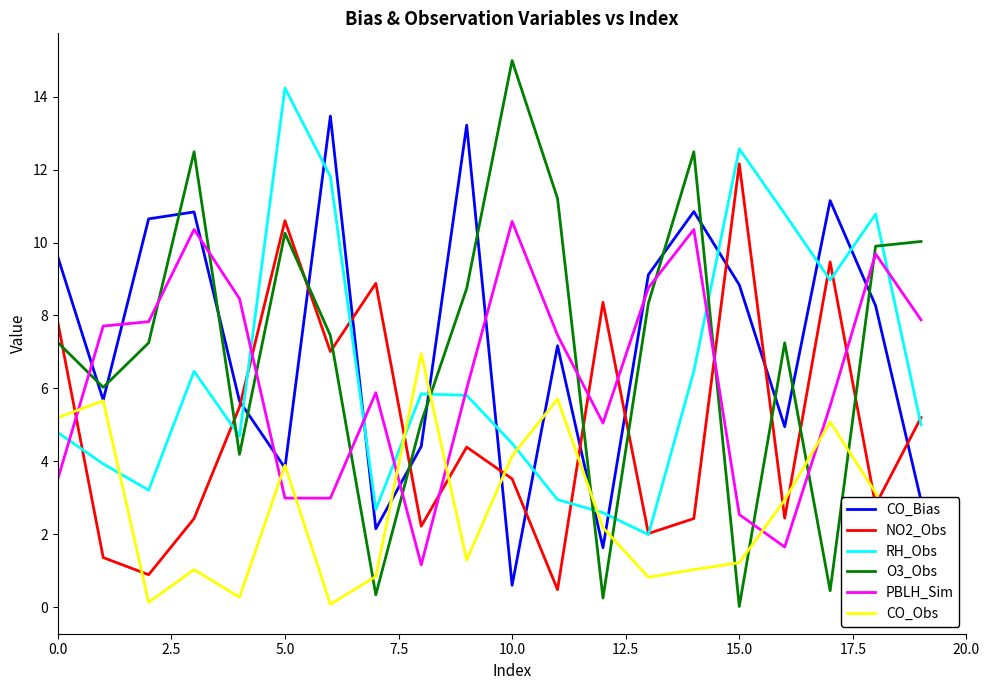

Is this an area chart (filled region under the line)?

No